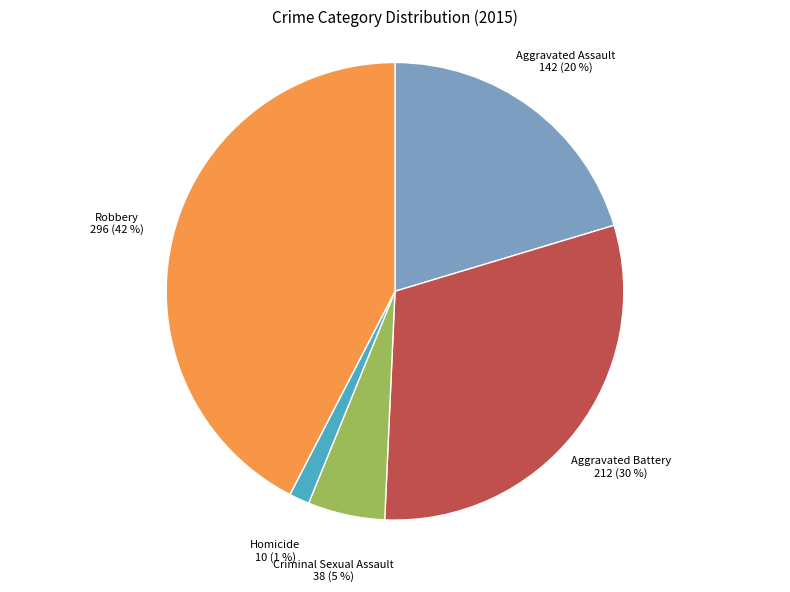

The Criminal Sexual Assault slice represents 19% of the pie. True or false?

False